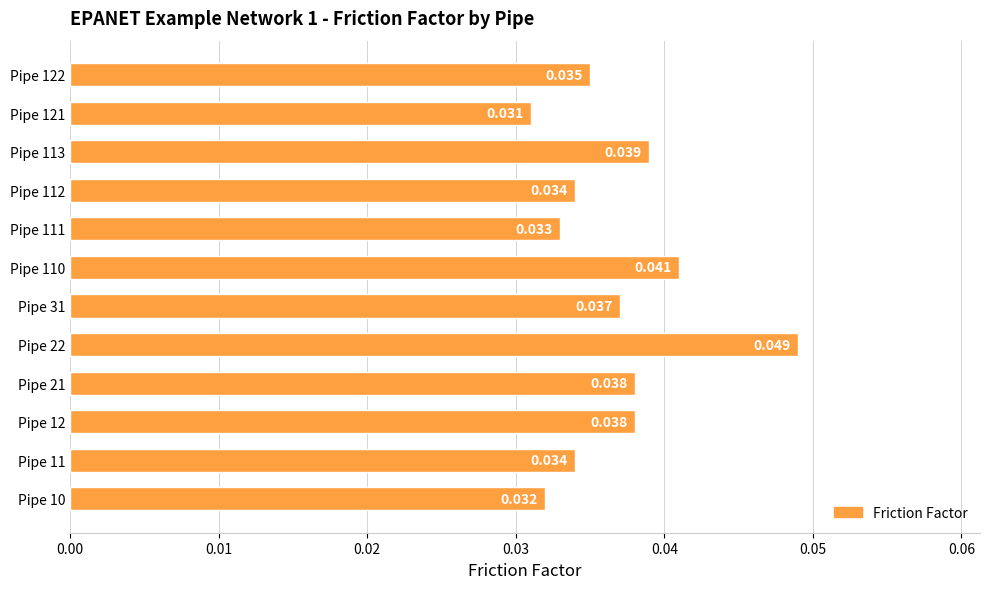

How many categories are shown in the chart?

12